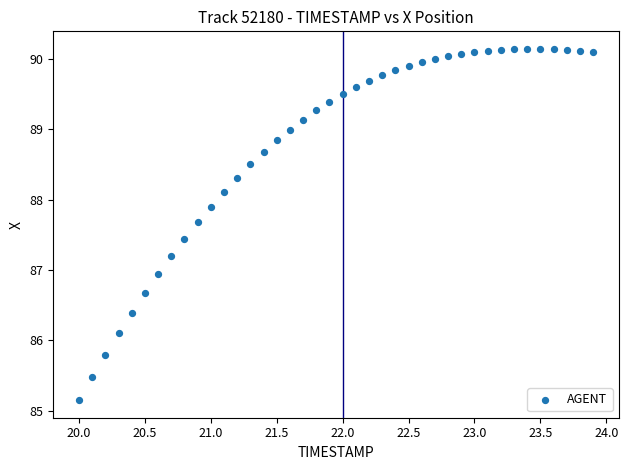

What Y value in the scatter plot is closest to 87?

86.9